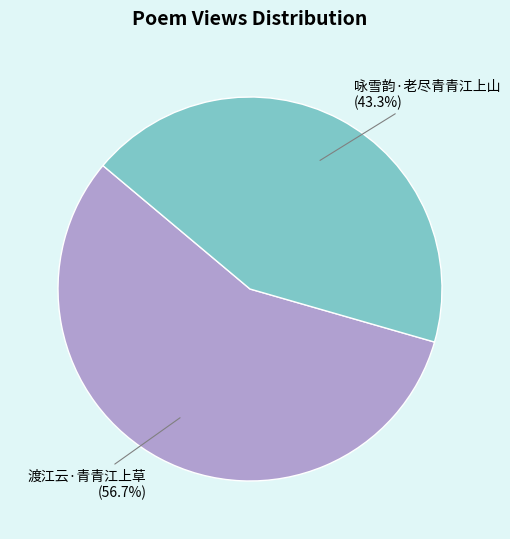

The 渡江云·青青江上草 slice represents 57% of the pie. True or false?

True